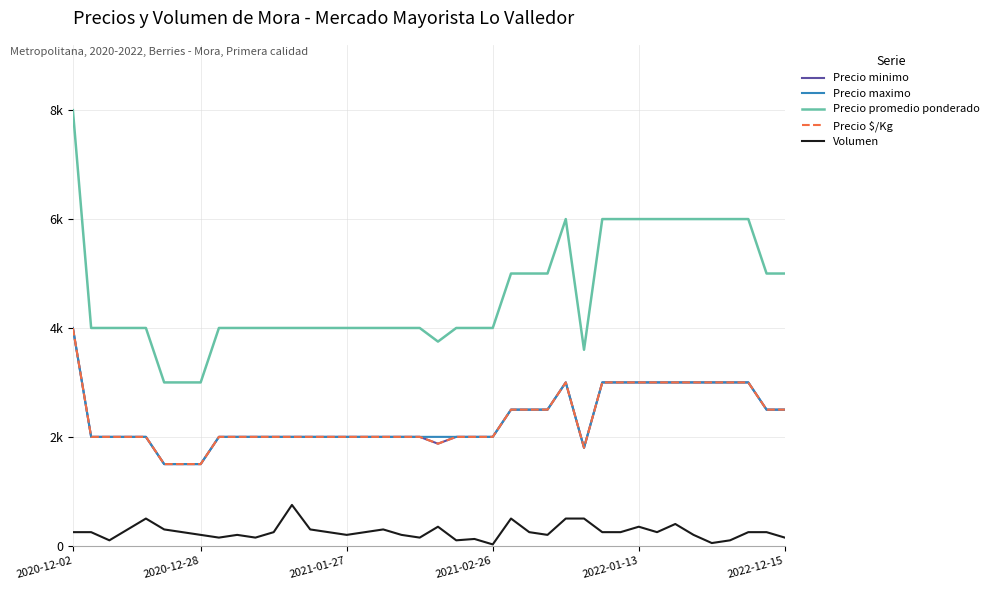

What is the value of the Precio $/Kg point at the 26th from the left?

2500